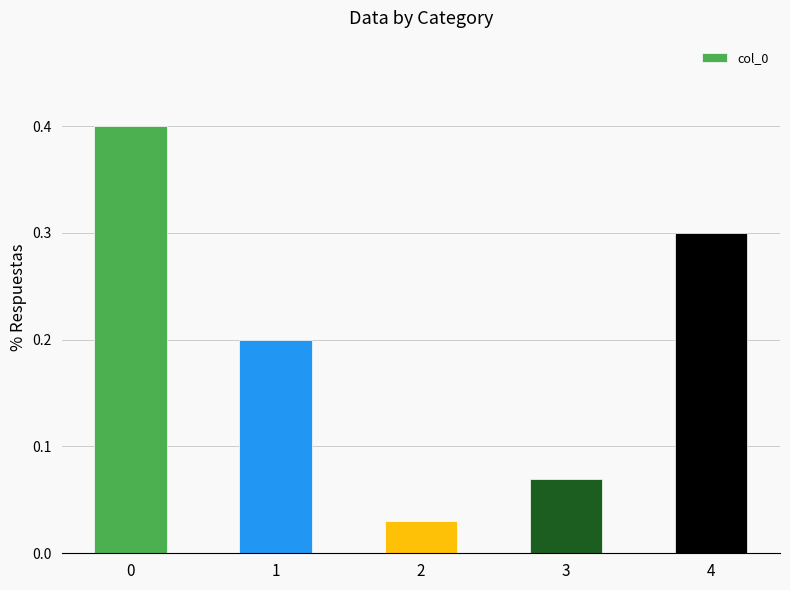

What value does the data have at 0?

0.4